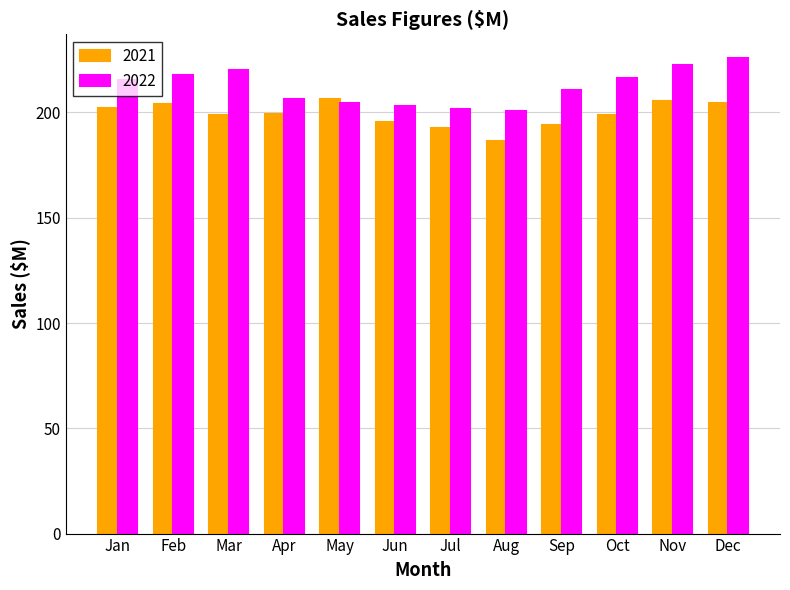

Rank the series at Apr from lowest to highest value.

2021, 2022